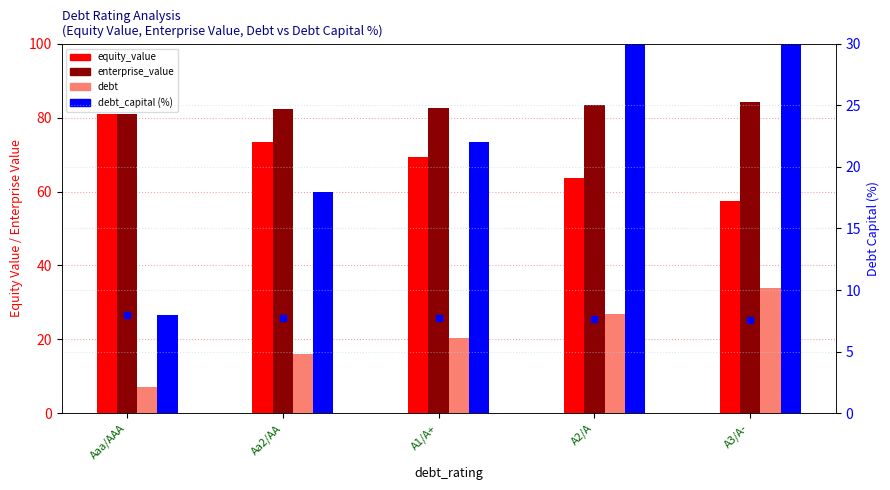

The debt_capital (%) series shows 2.1 at Aaa/AAA. True or false?

False